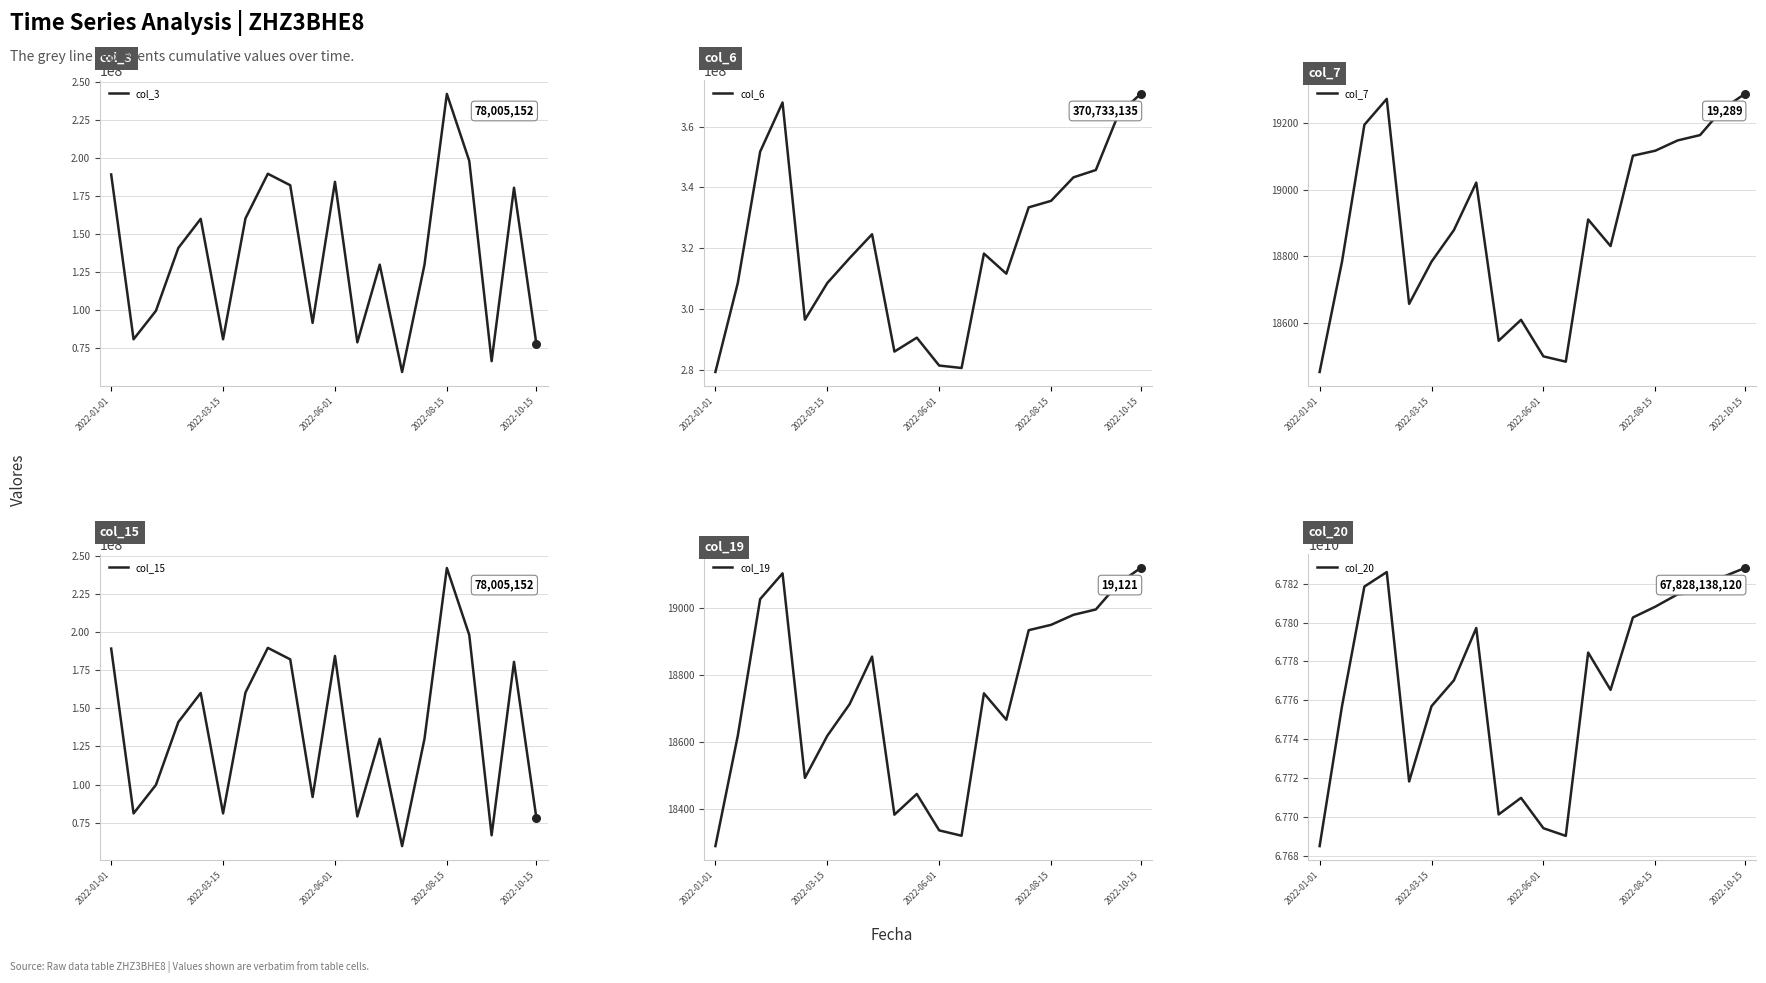

Which series has the largest total across all categories?

col_20